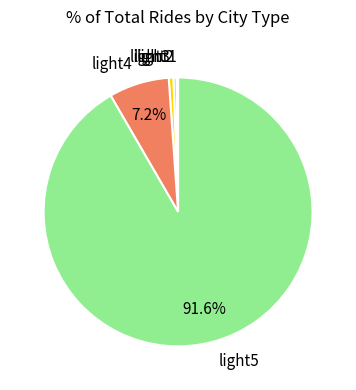

Do light2 and light5 together represent more than half of the pie?

Yes